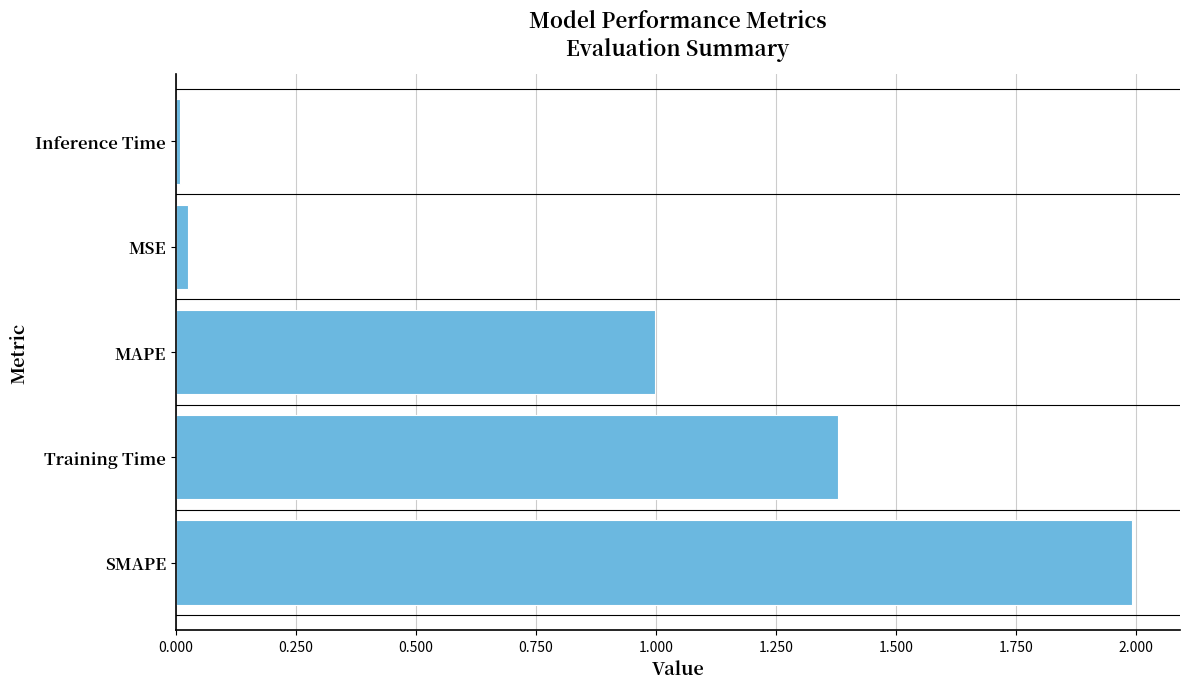

What is the ratio of the value at MAPE to the value at SMAPE?

0.5